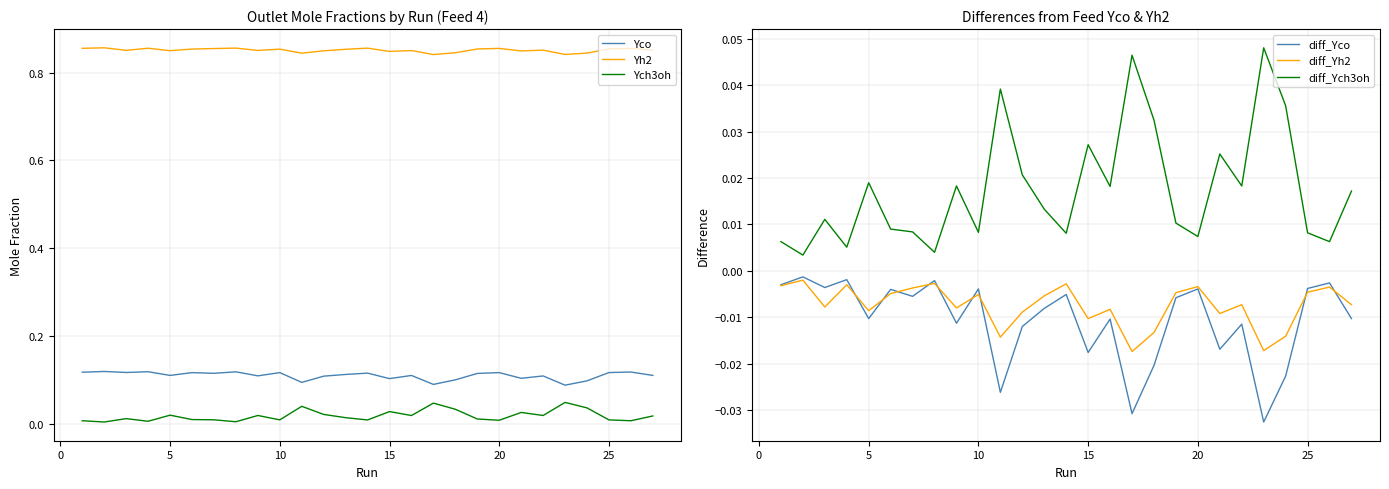

True or false: diff_Ych3oh and Yco cross at least once.

False